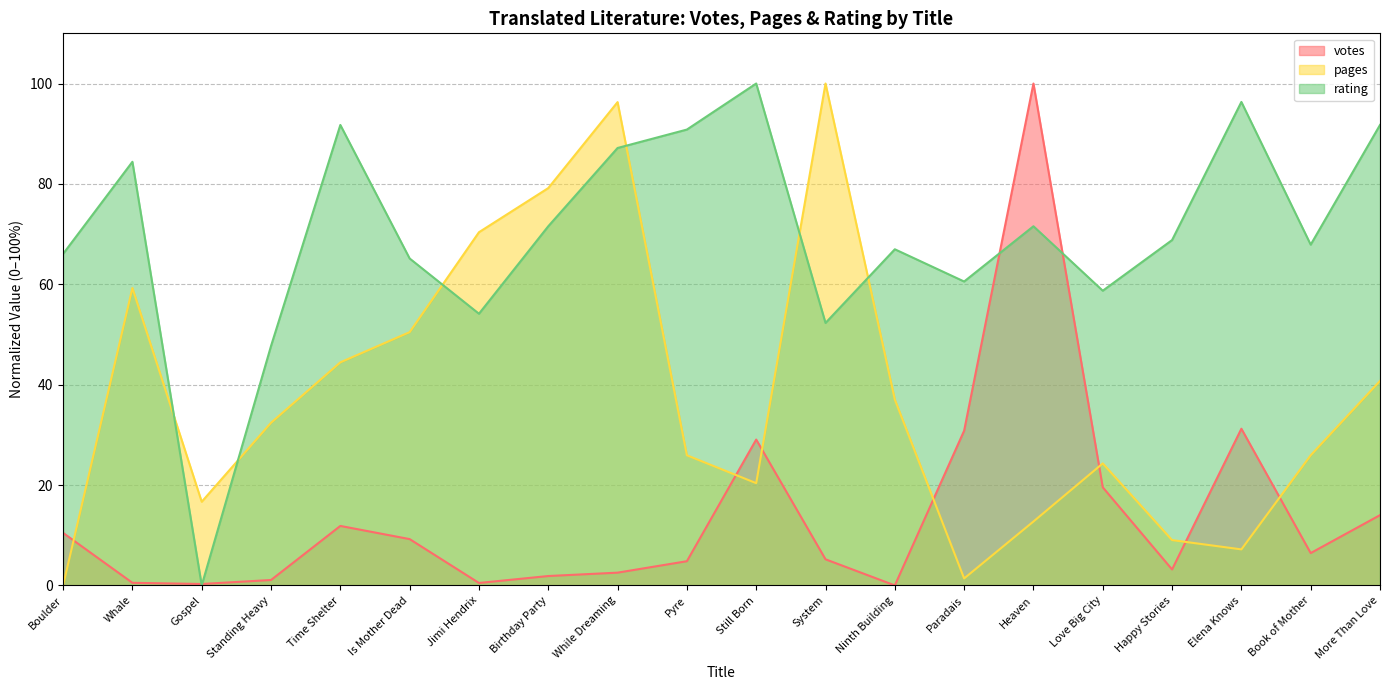

What is the label of the 1st point from the right?

More Than Love